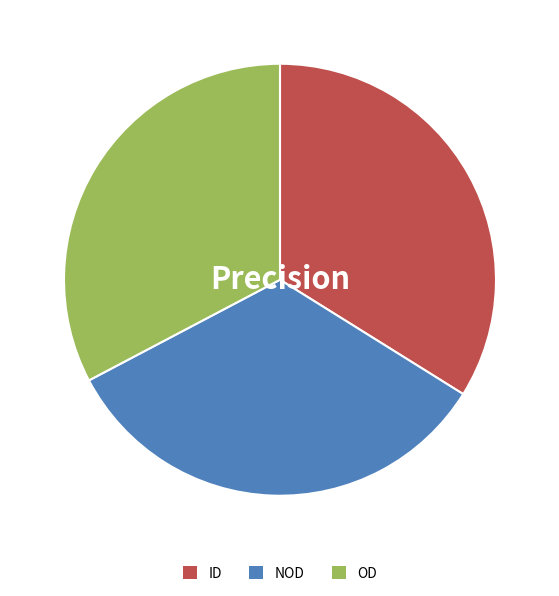

Which has a higher value, OD or ID?

ID